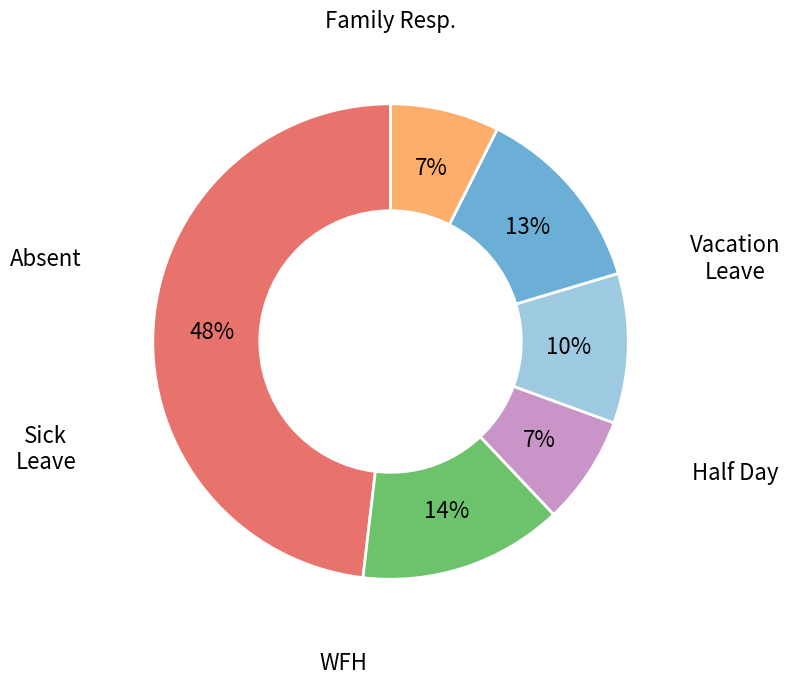

Count the number of slices in the pie.

6